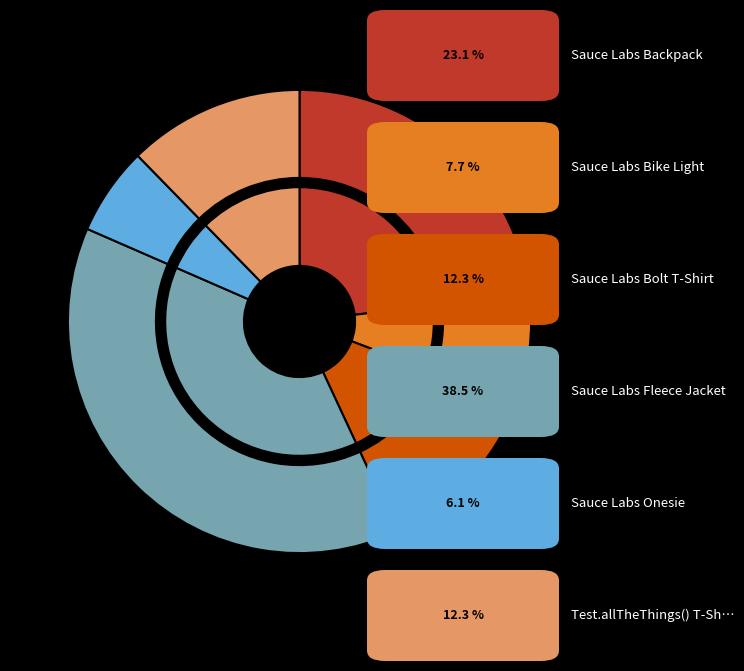

Is there any slice that represents more than half of the pie?

No